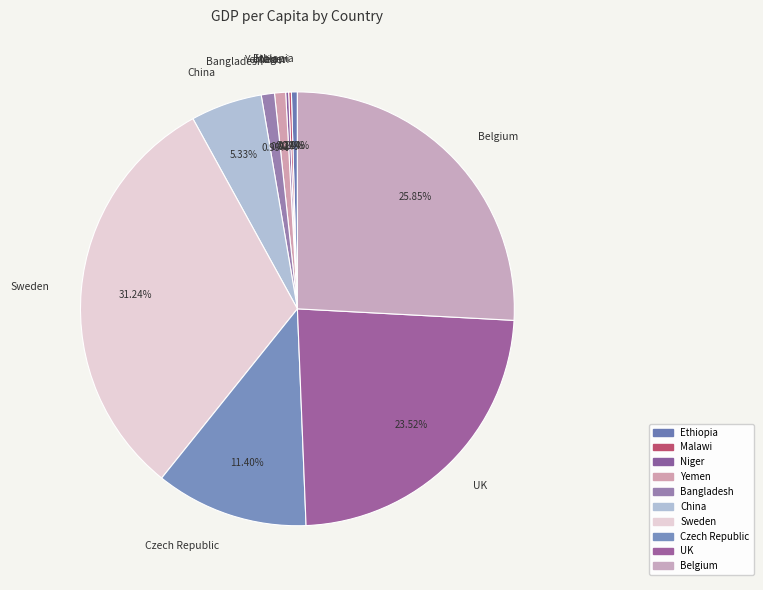

Does Czech Republic represent more than half of the total?

No